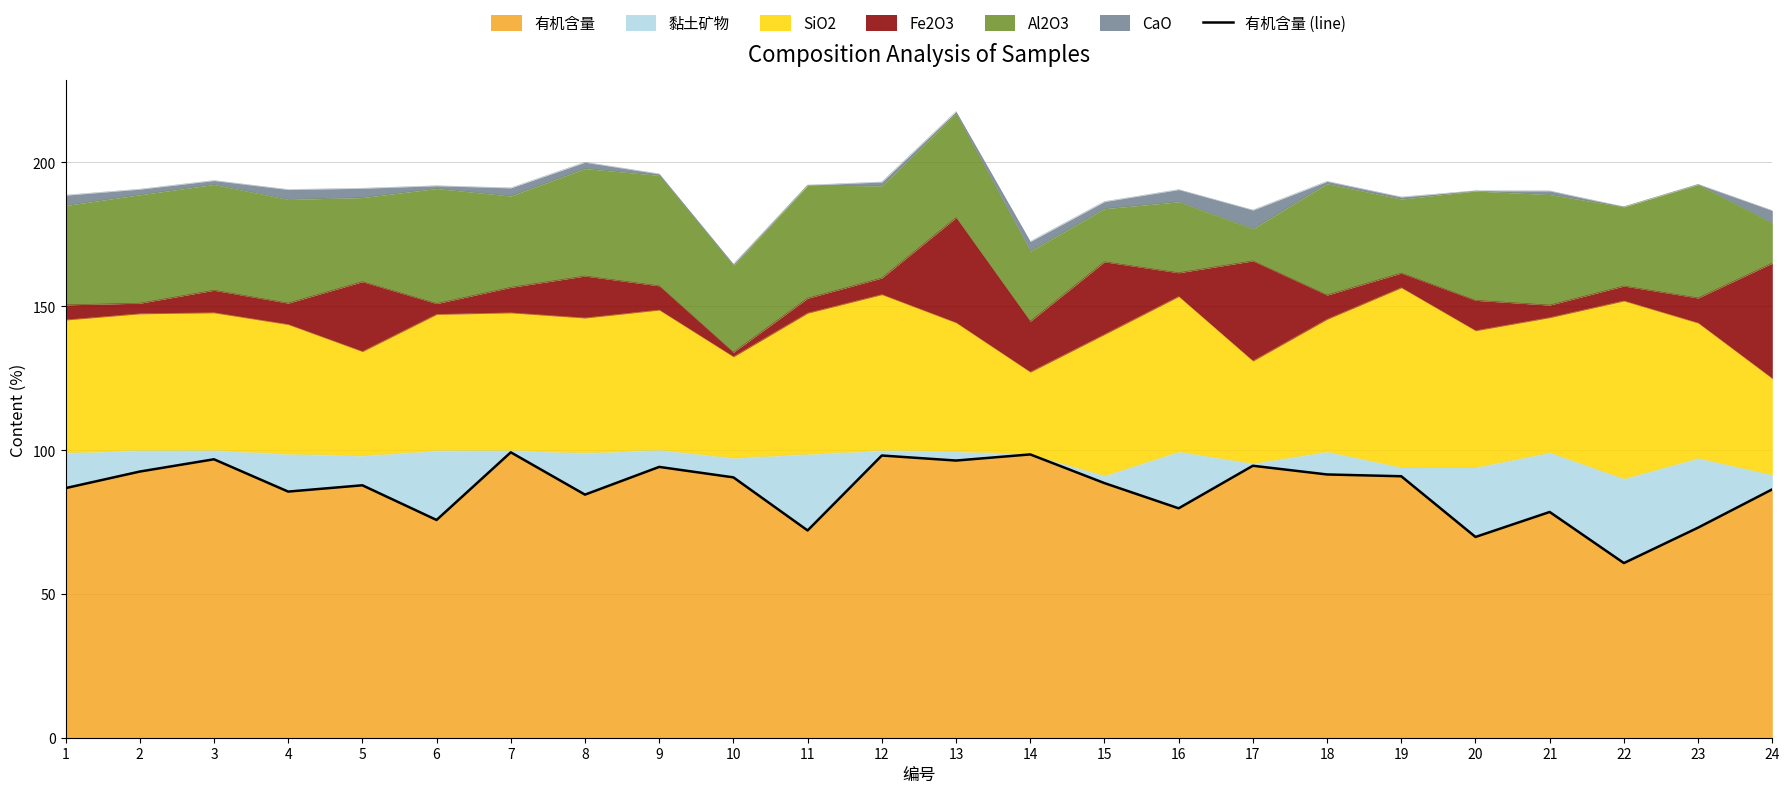

How many values exceed 88?

12